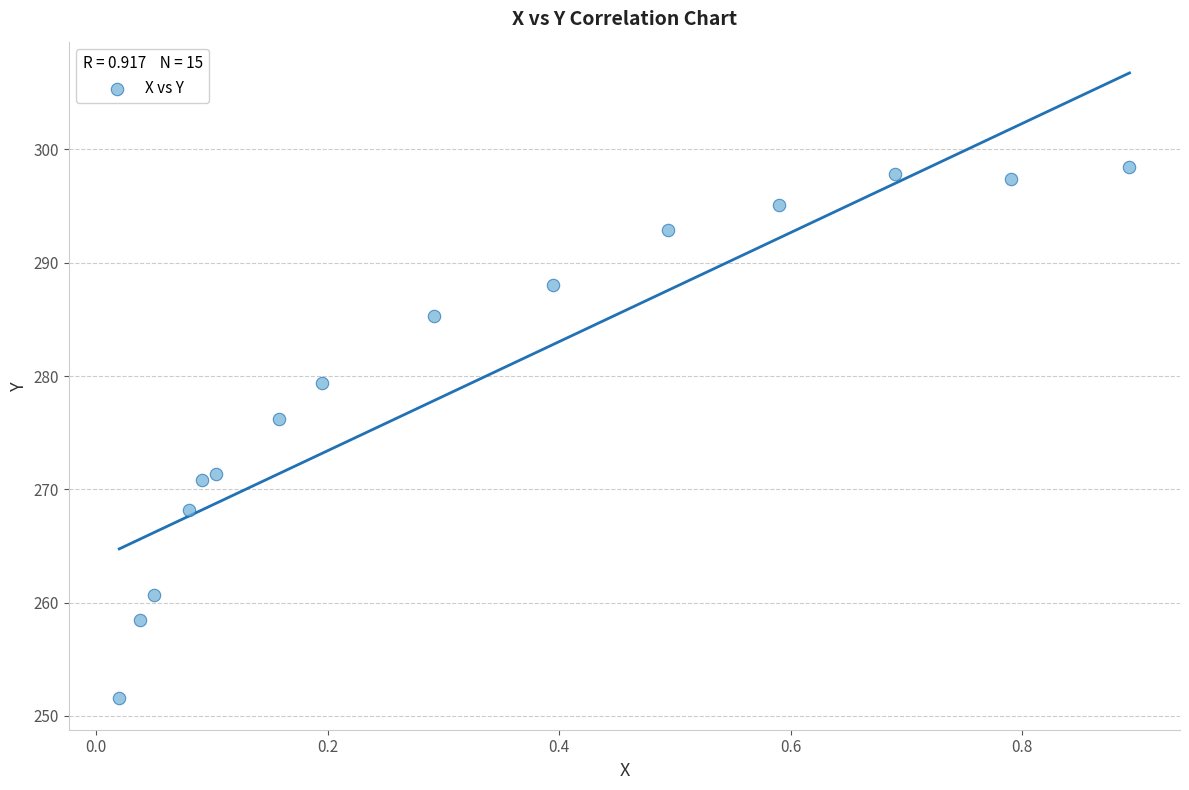

What Y value in the scatter plot is closest to 275?

276.2